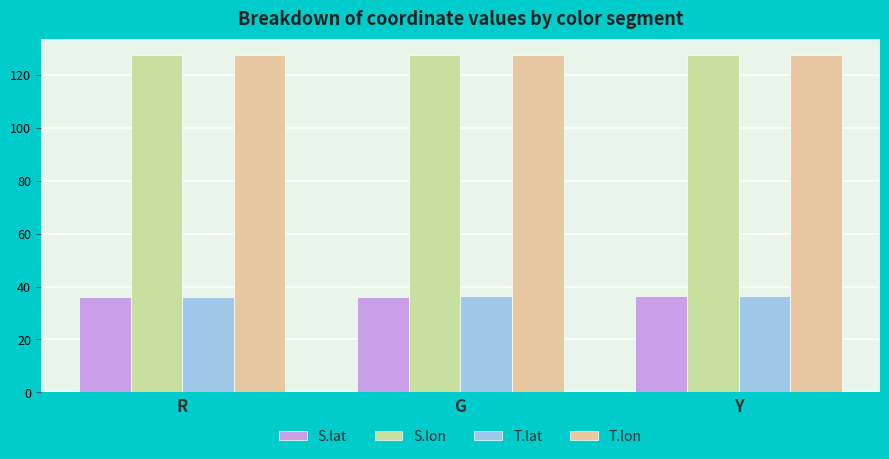

What is the sum of the S.lon values at R and G?

254.9